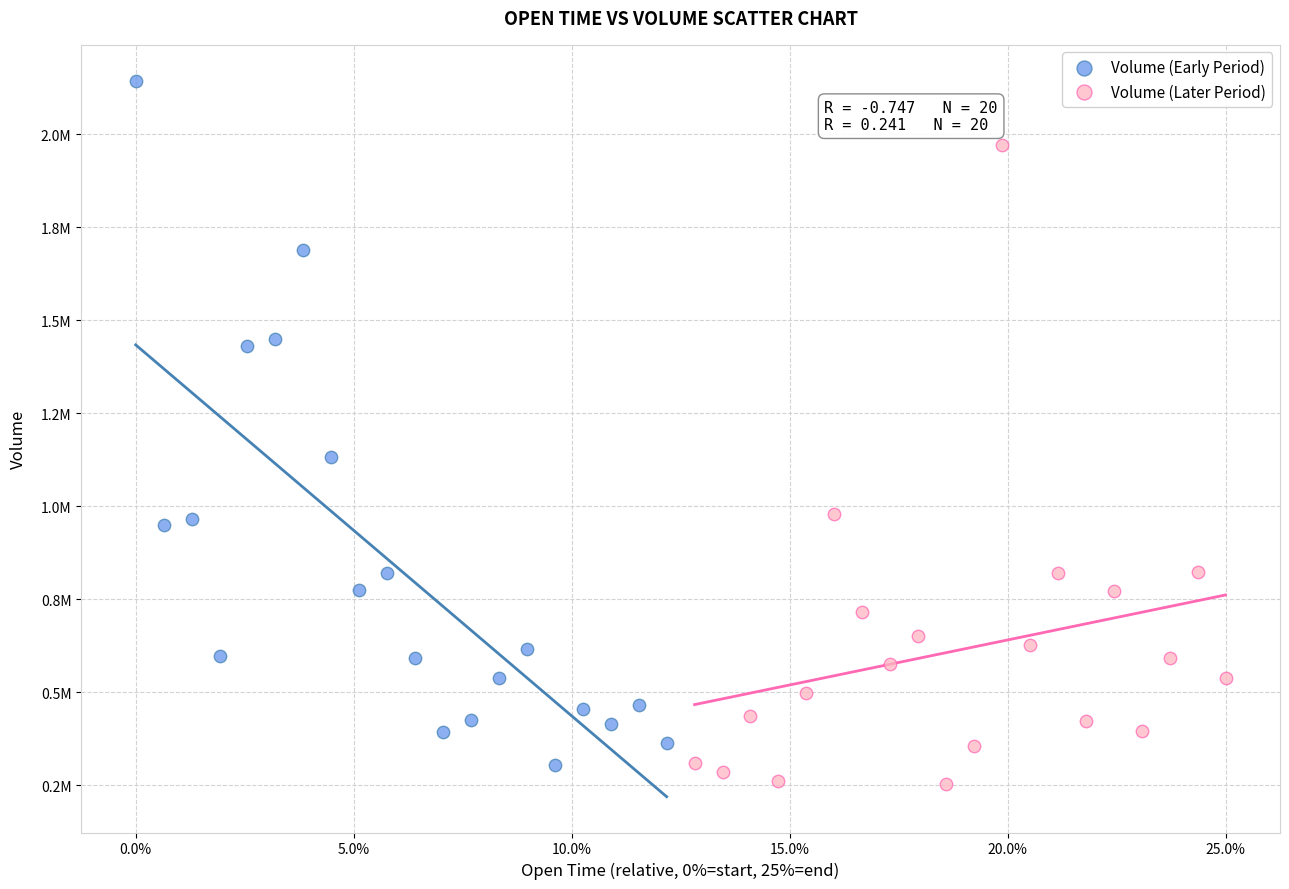

Which series contains the lowest Y value?

Volume (Later Period)